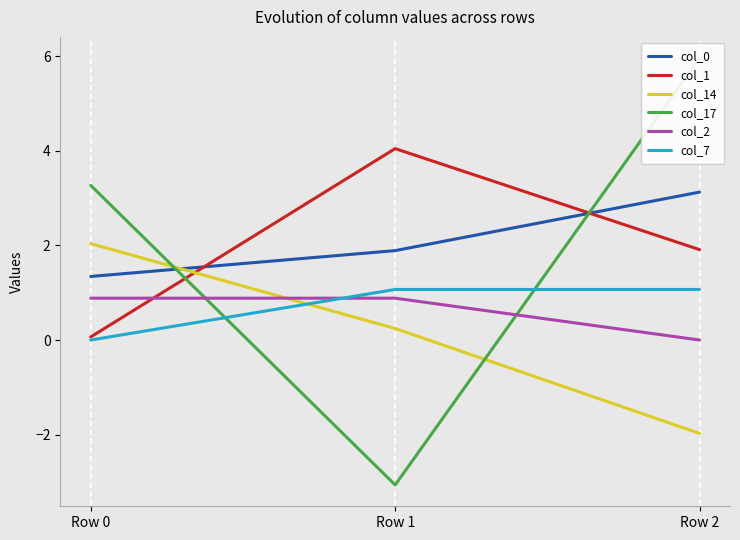

The col_7 series shows 1.1 at Row 1. True or false?

True